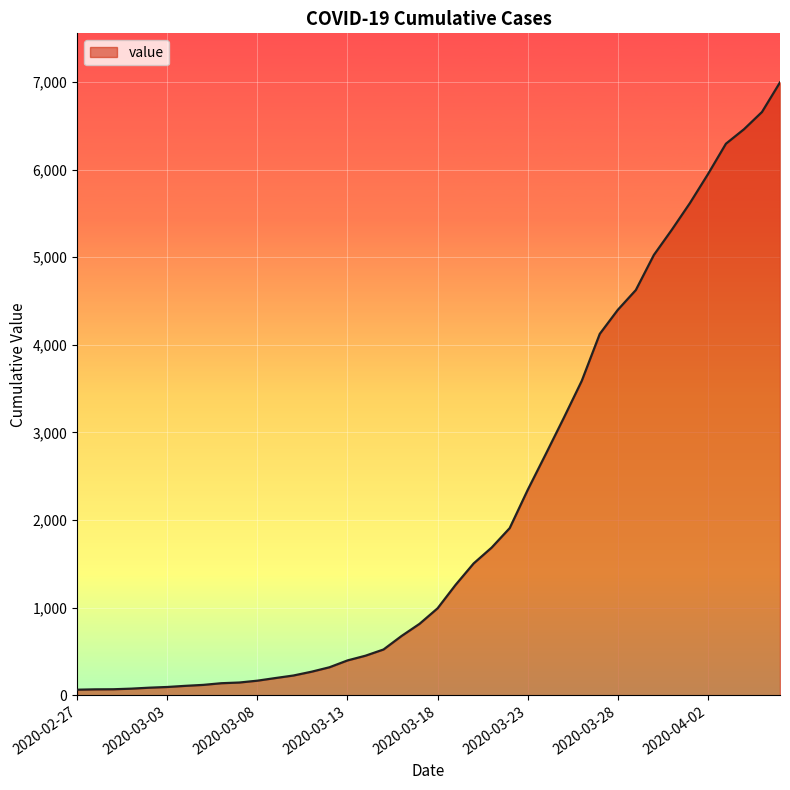

What is the difference between the maximum and minimum values?

6931